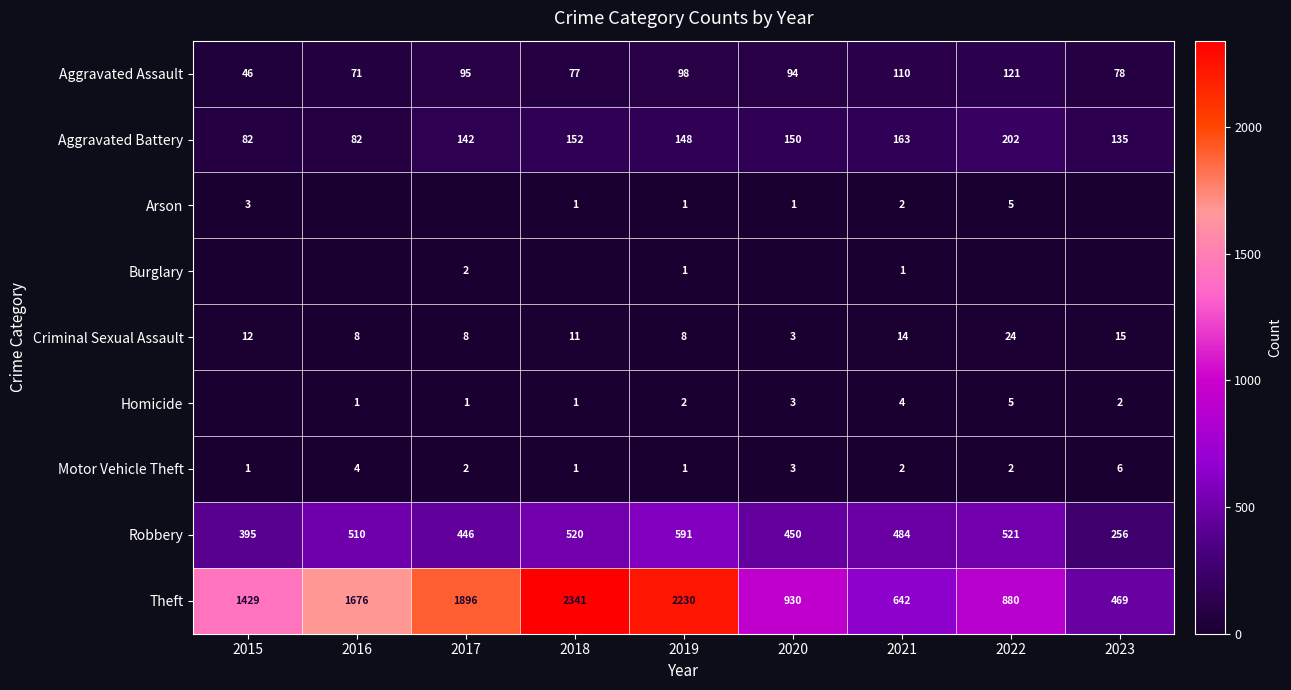

What is the difference between the Aggravated Battery values at 2017 and 2019?

6